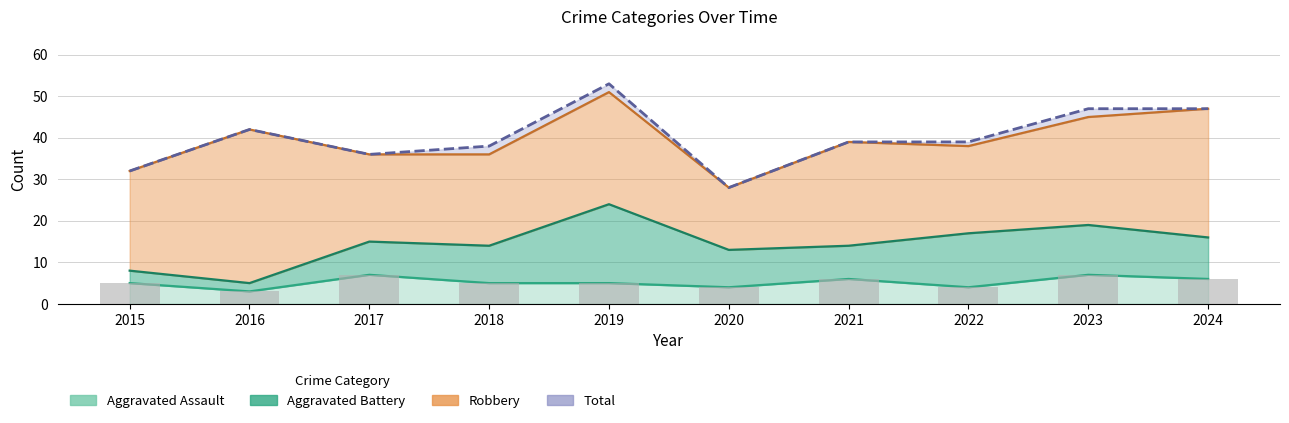

At how many categories does at least one series exceed 24?

10